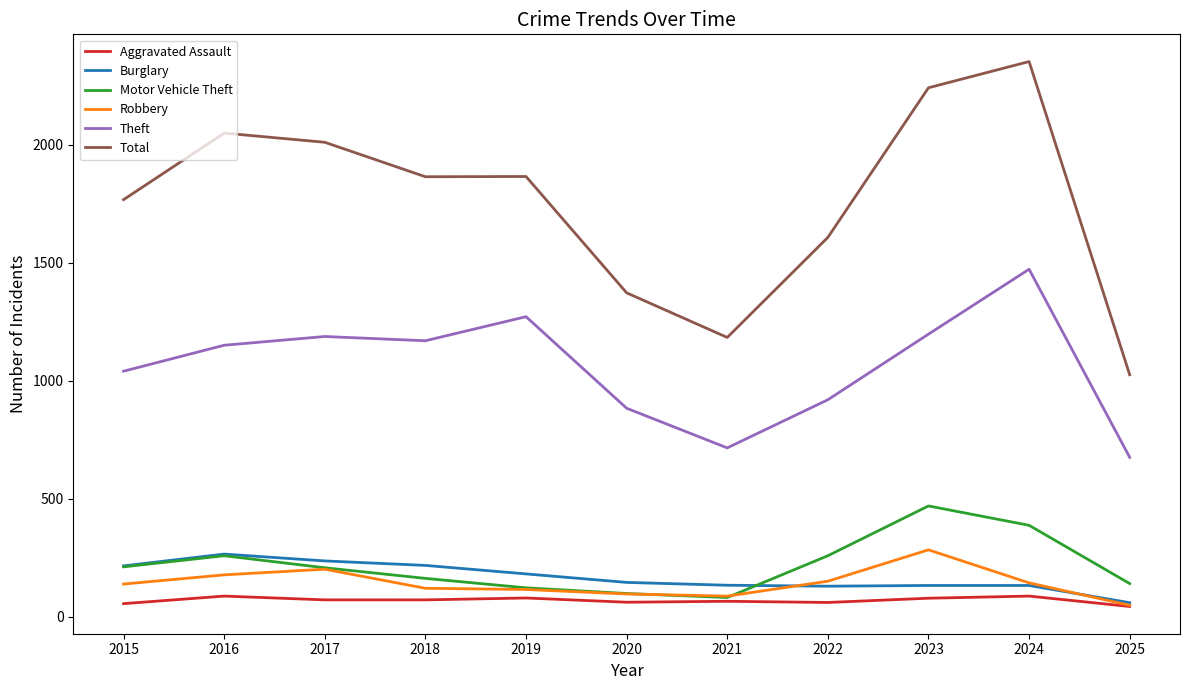

At which category does the chart reach its peak across all series?

2024